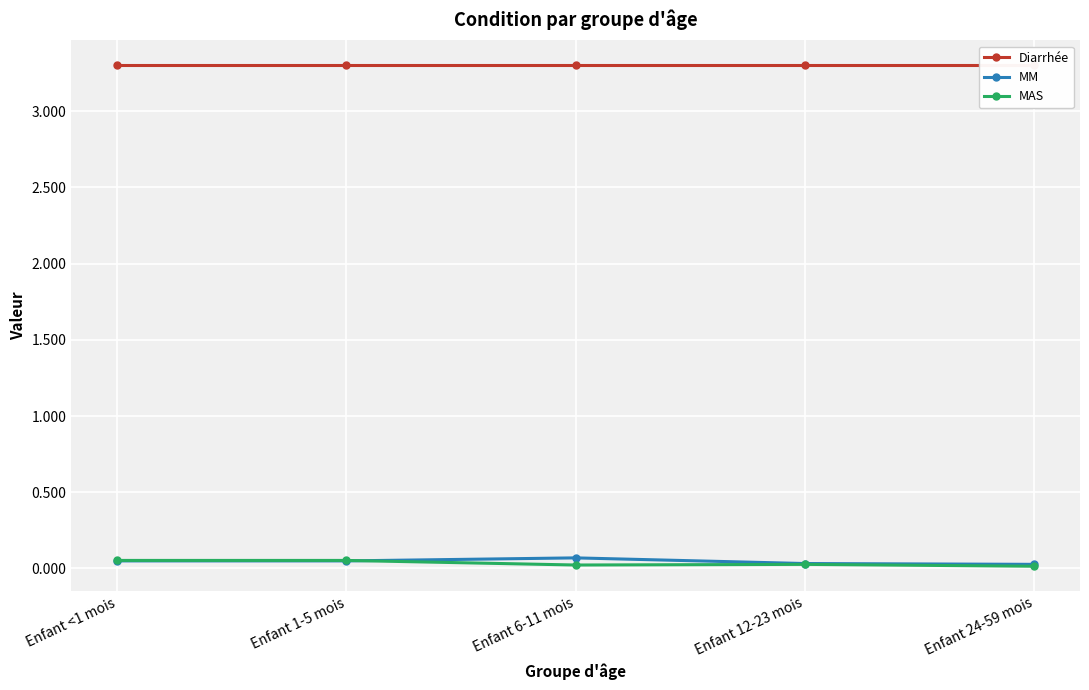

How many intersections are there between MM and MAS?

1